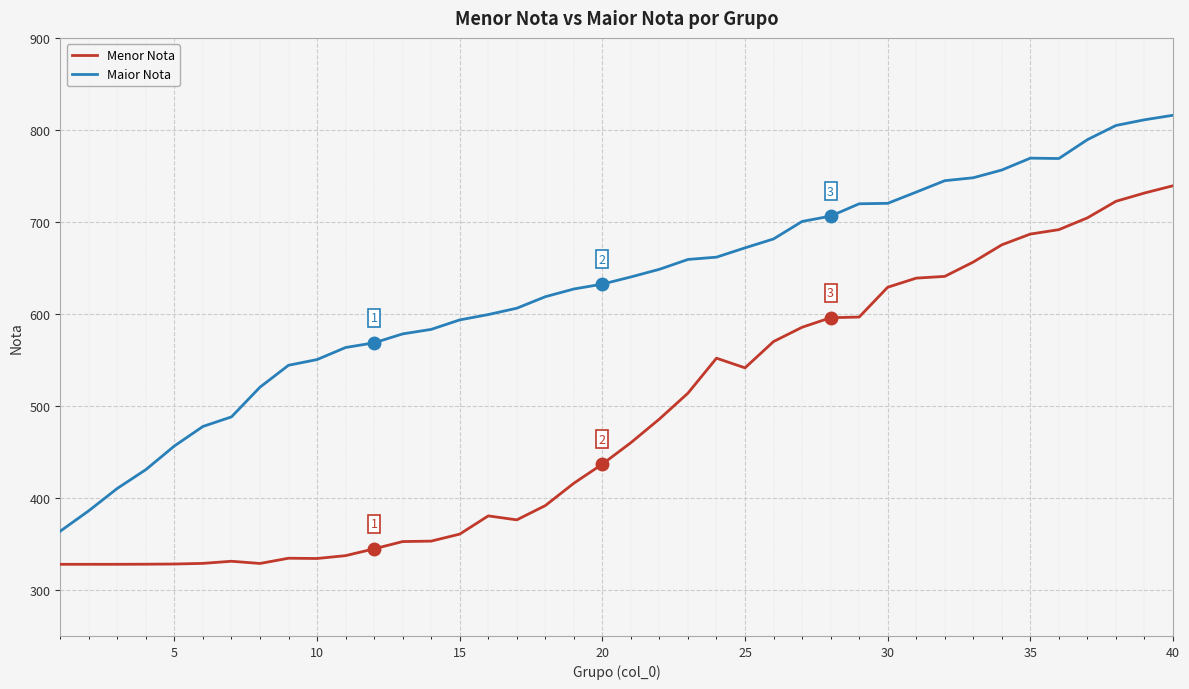

True or false: Menor Nota and Maior Nota intersect in this chart.

False